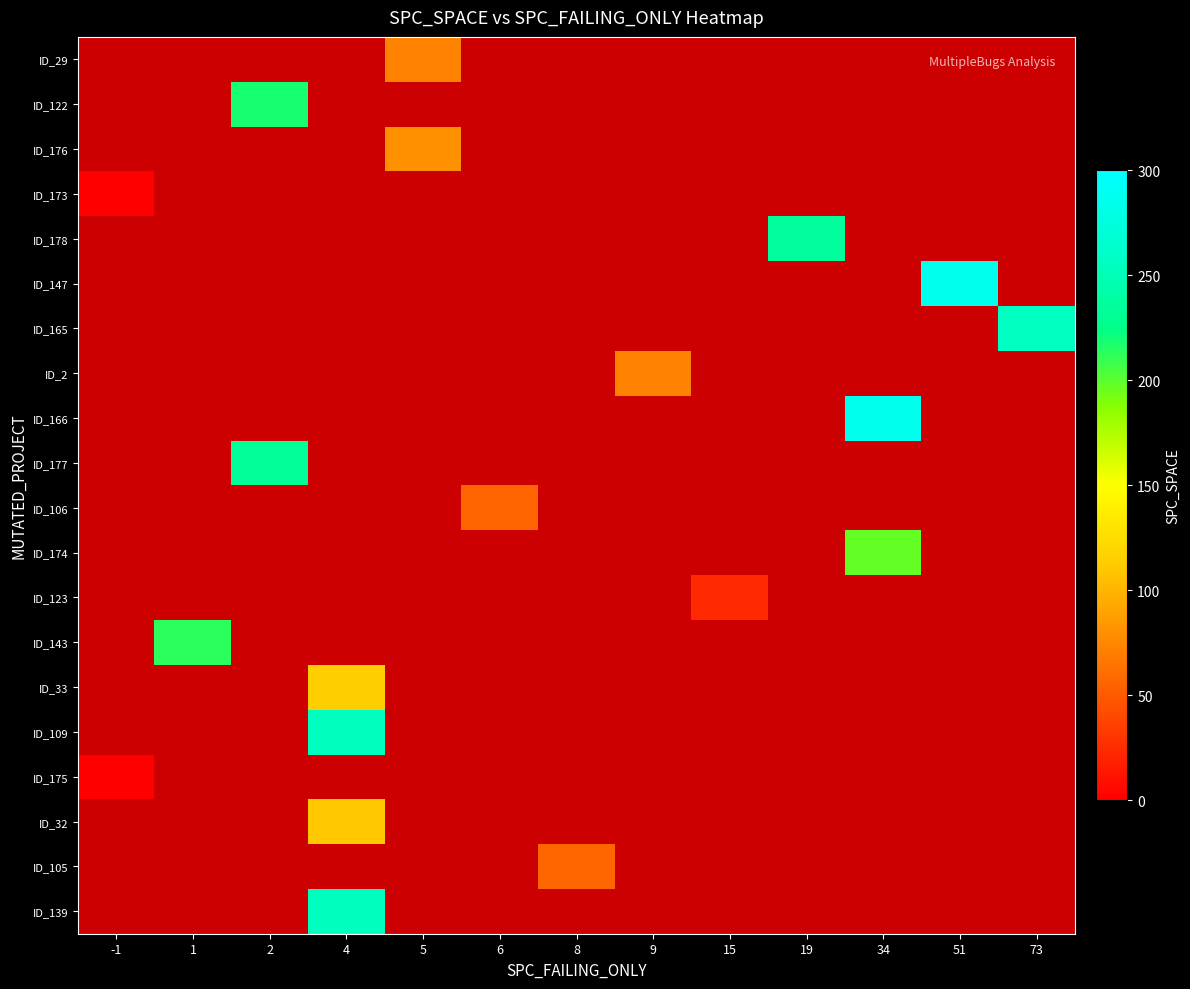

The value of row_0 at 5 is 128.5. True or false?

False